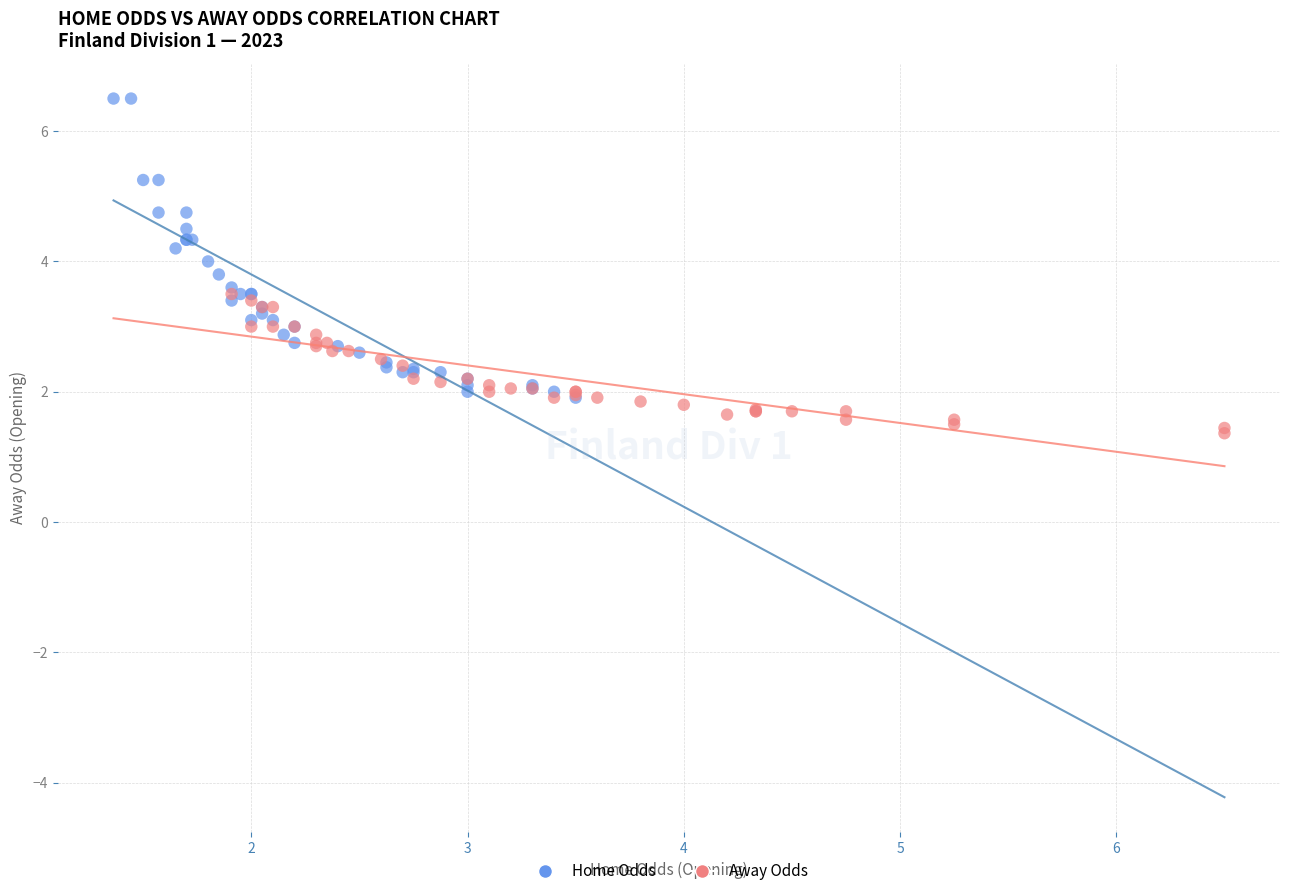

Which series has the largest Y range (max minus min)?

Home Odds